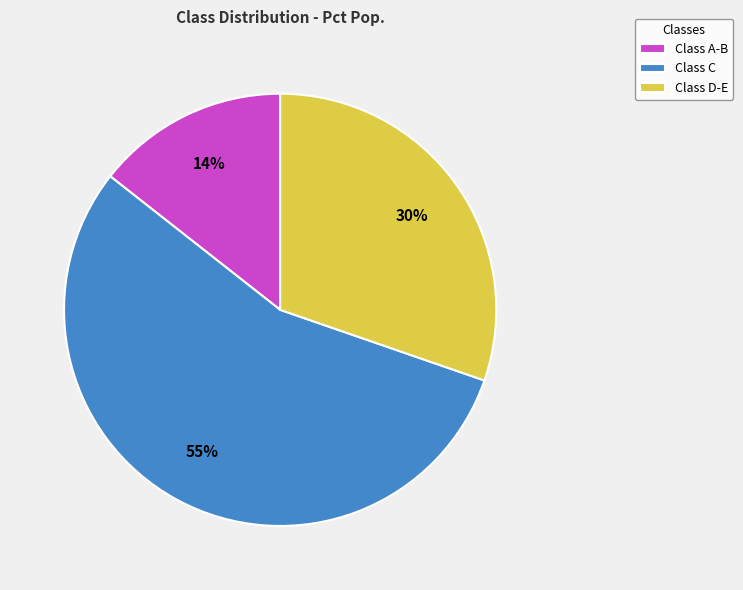

Do Class A-B and Class D-E together represent more than half of the pie?

No